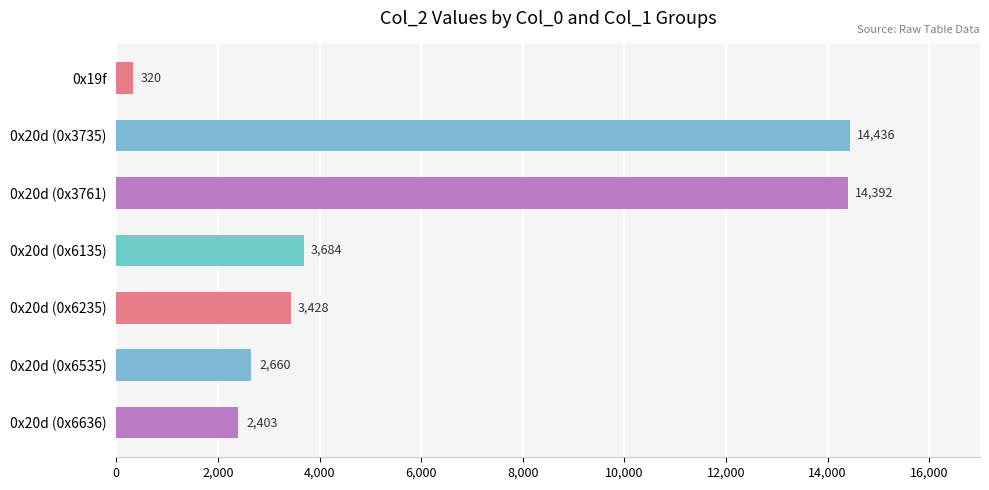

What is the difference between the second highest and second lowest values?

11989